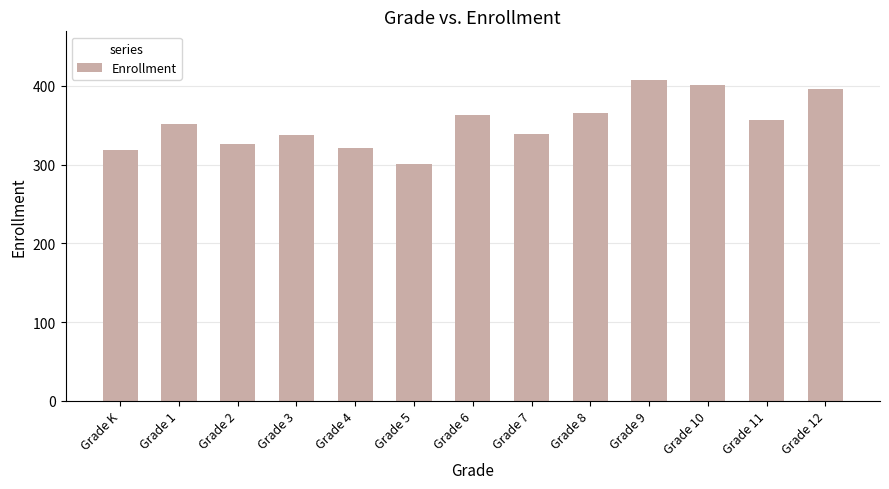

What position from the left is Grade 11?

12